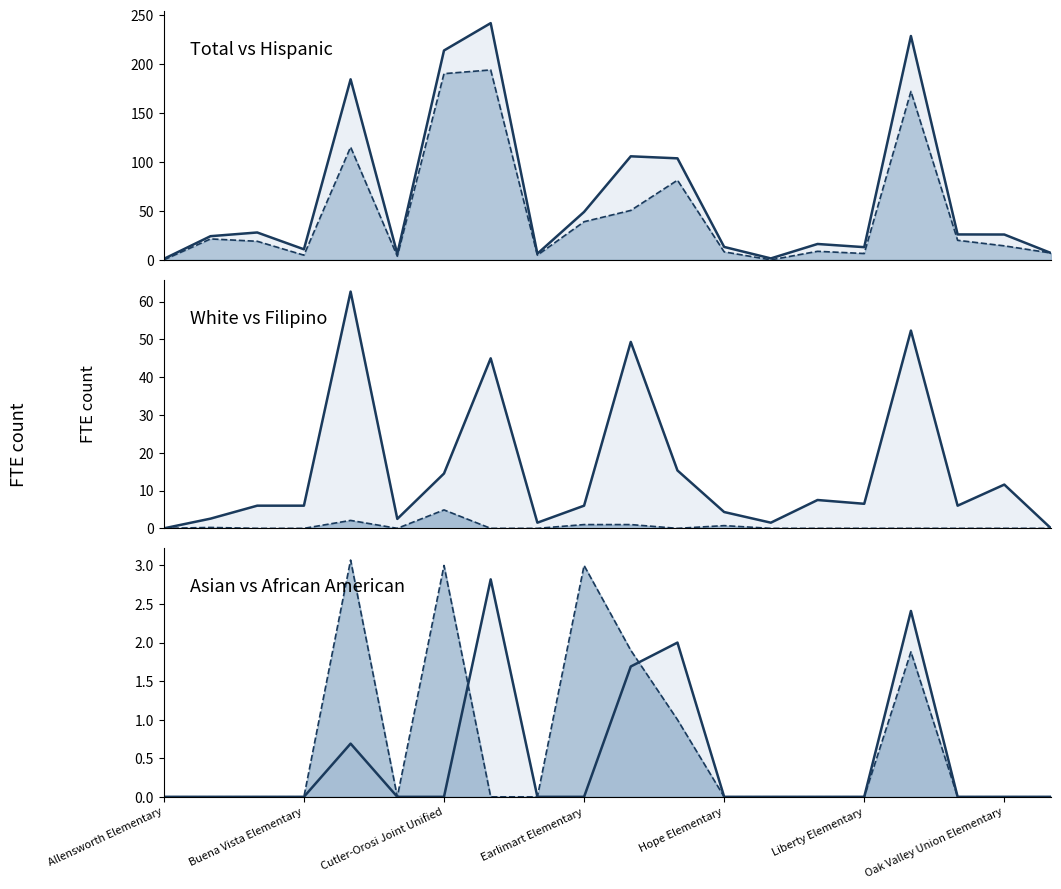

At Liberty Elementary, list the series in order from largest to smallest.

Total (line), Hispanic (line), White,not Hispanic (line), Filipino,not Hispanic (line), Asian,not Hispanic (line), African American,not Hispanic (line)